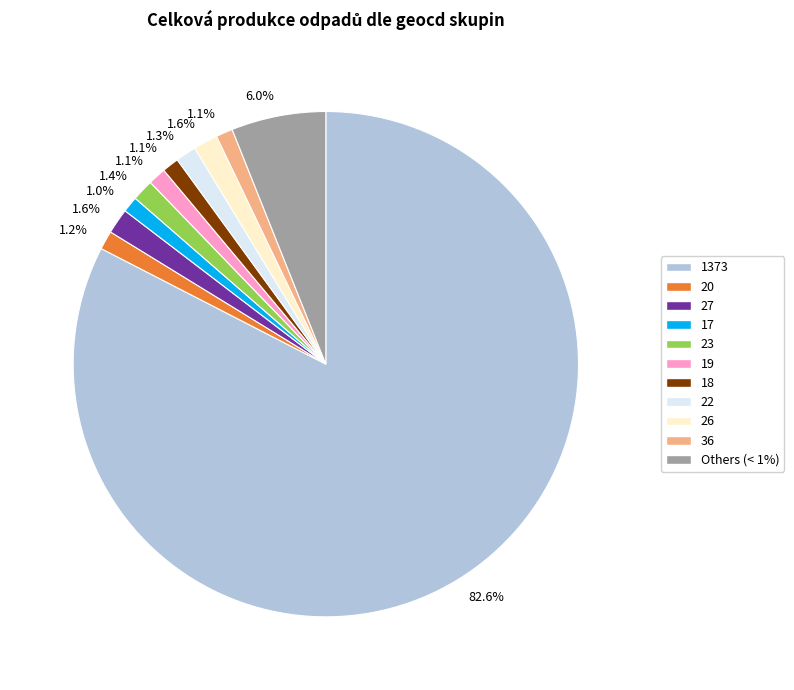

Is there any slice that represents more than half of the pie?

Yes